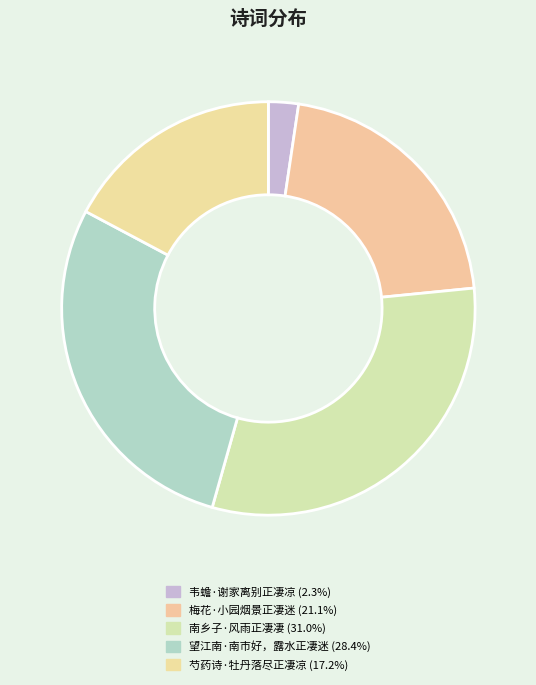

What percentage is the 芍药诗·牡丹落尽正凄凉 slice, to the nearest percent?

17%